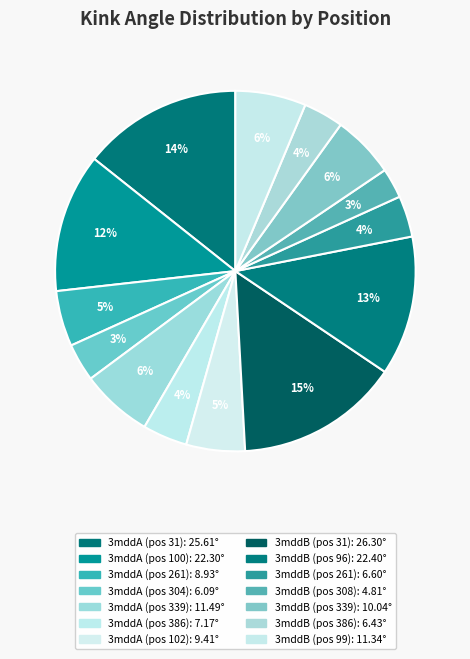

Which slice is the smallest?

3mddB-308